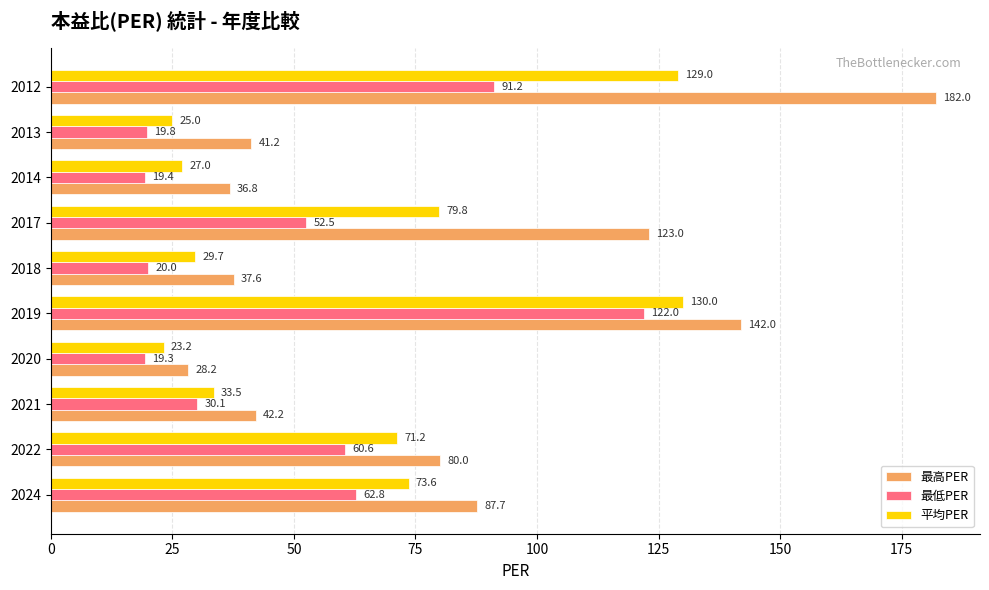

True or false: 平均PER has a value of 23.2 at 2020.

True